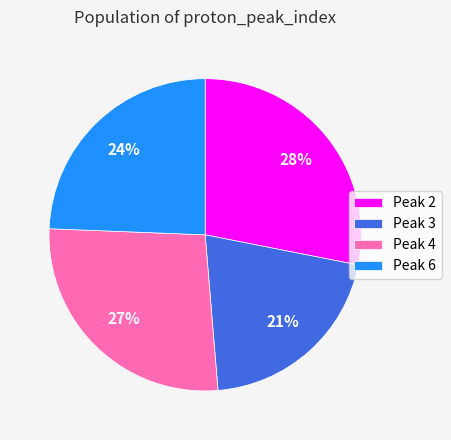

To the nearest percent, what percentage of the pie is Peak 6?

24%